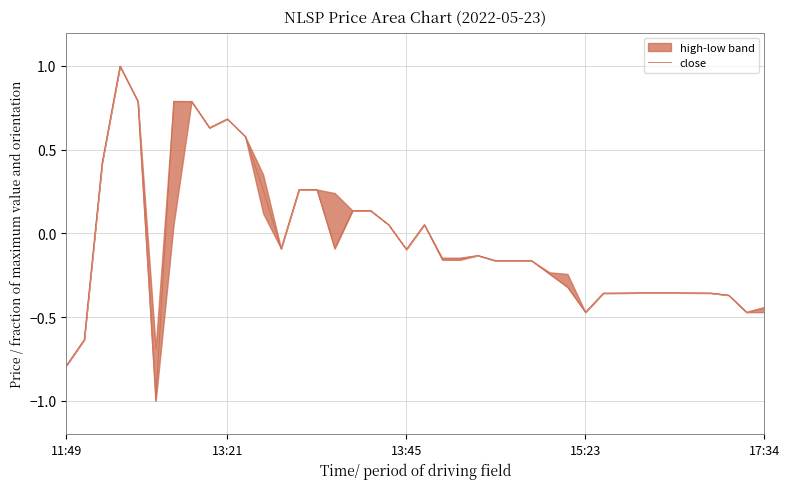

What is the difference between the maximum and minimum values?

2.0